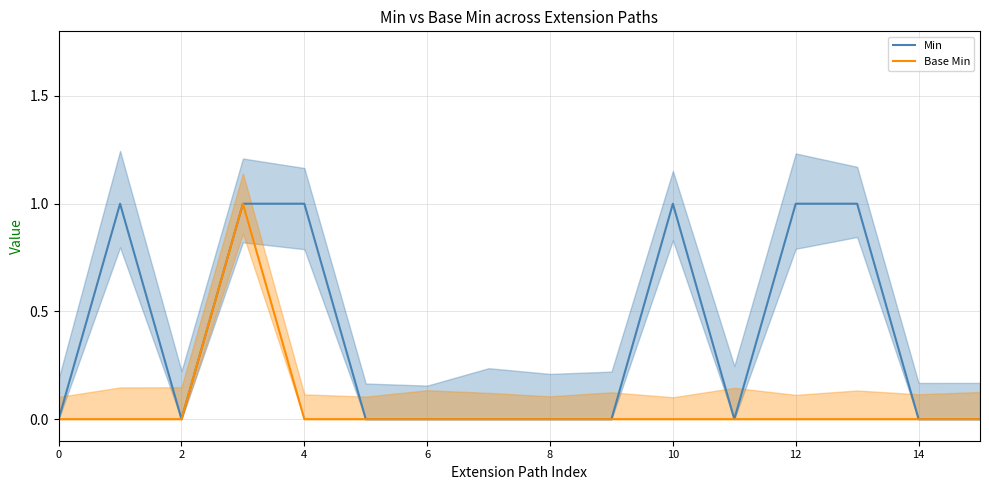

True or false: Min has a value of 0 at 8.

True